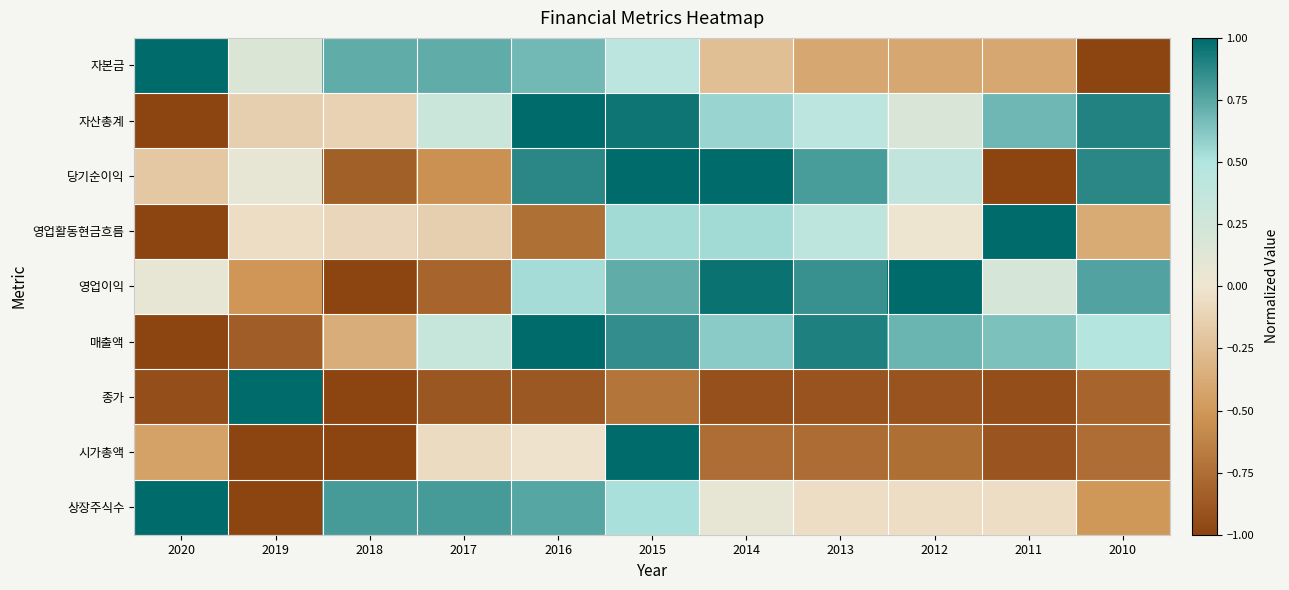

Rank the series by their maximum value, from lowest to highest.

자본금, 자산총계, 당기순이익, 영업활동현금흐름, 영업이익, 매출액, 종가, 시가총액, 상장주식수